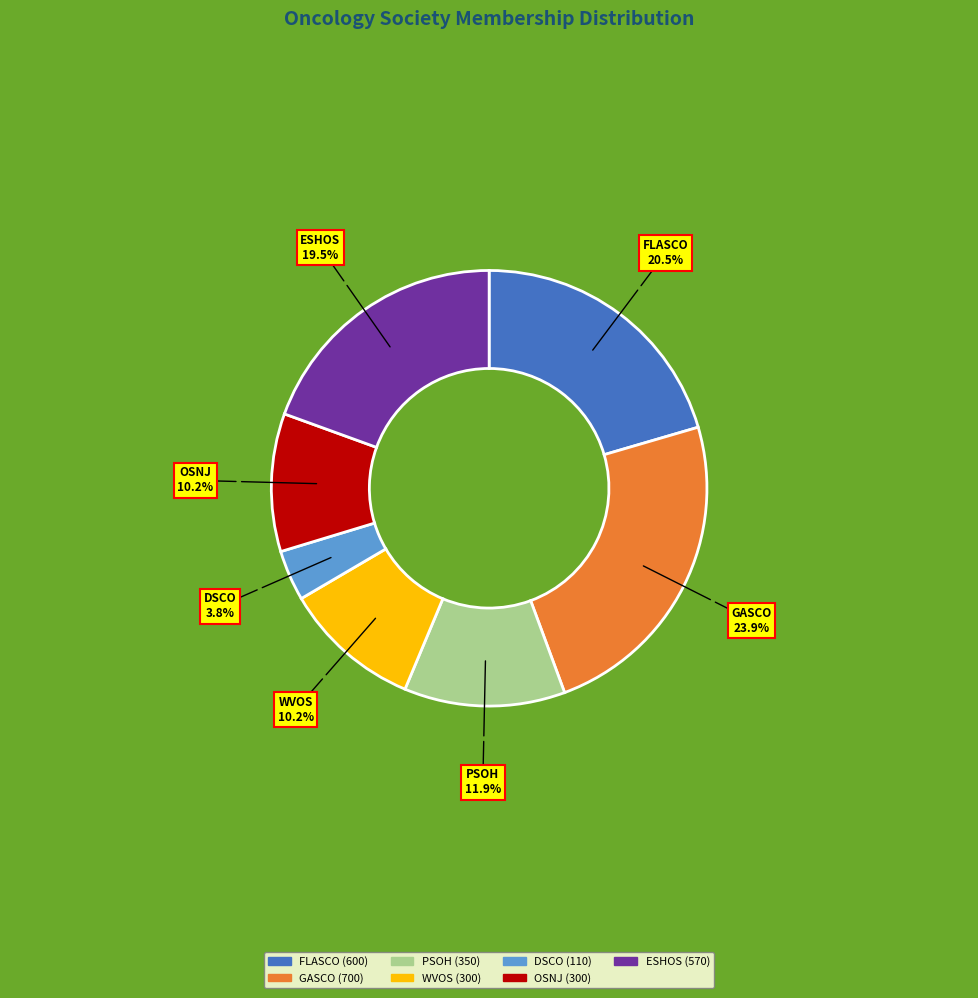

Is FLASCO the majority of the pie?

No